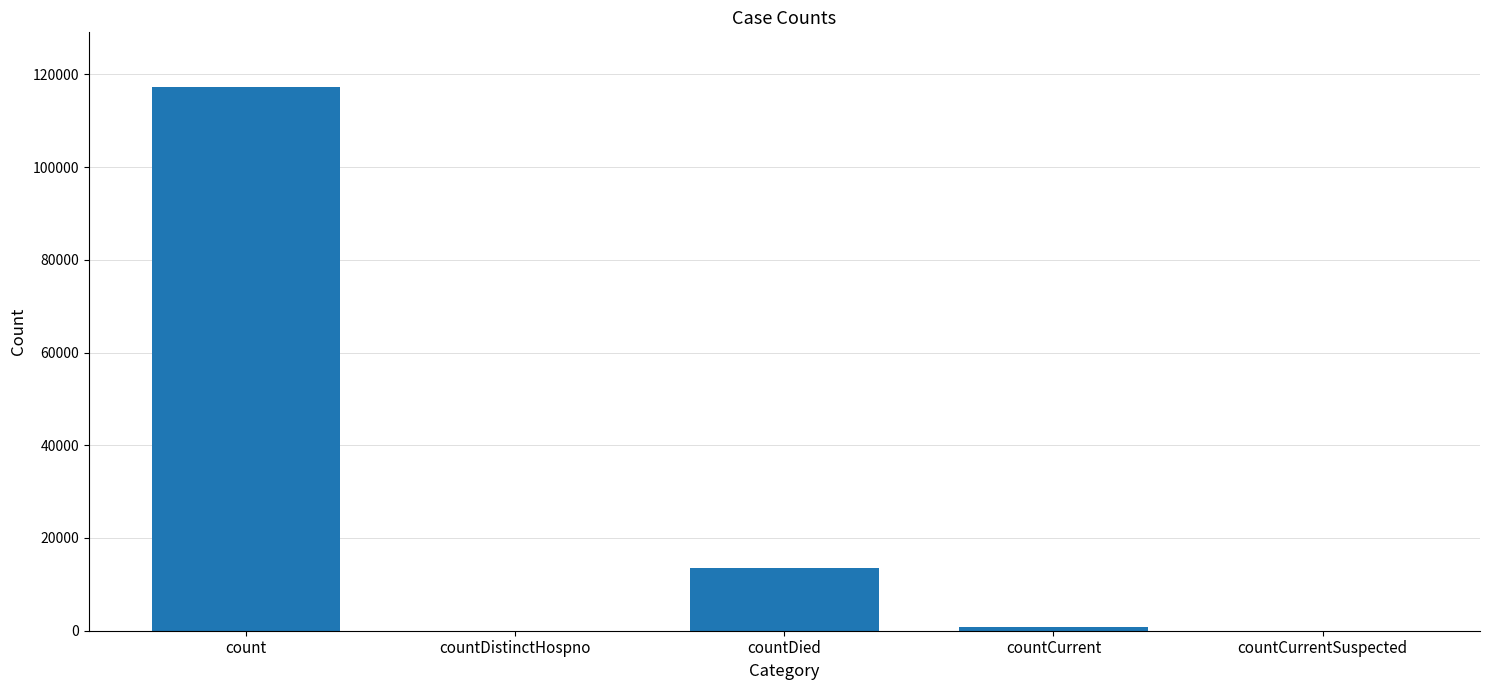

What is the sum of all values?

131721